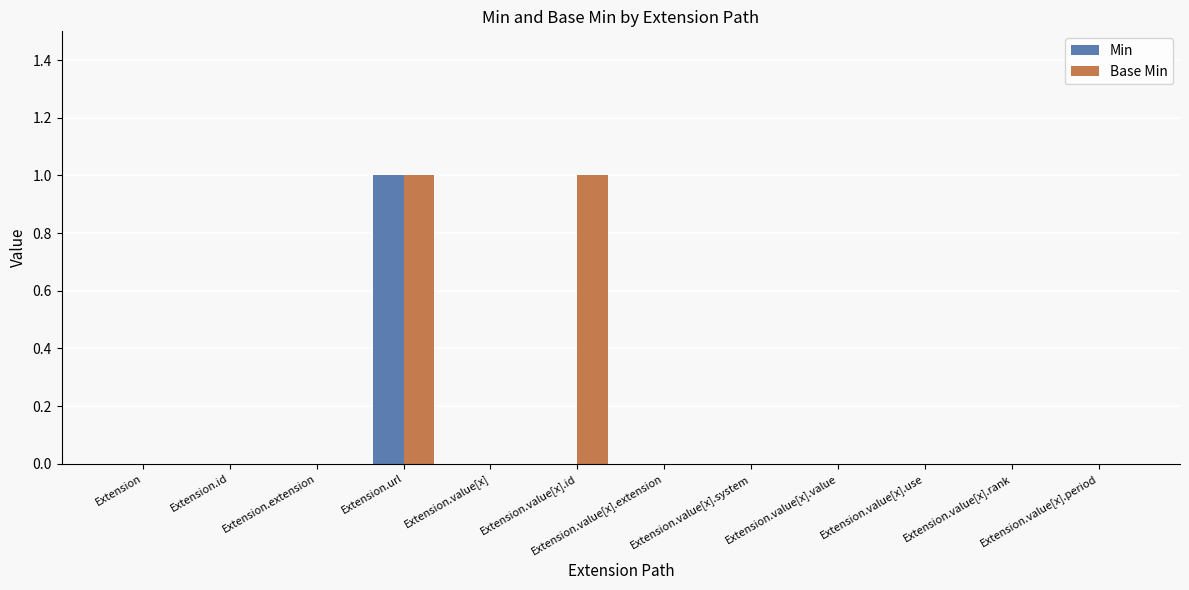

Is it true that Base Min equals 0 at Extension.value[x].use?

True